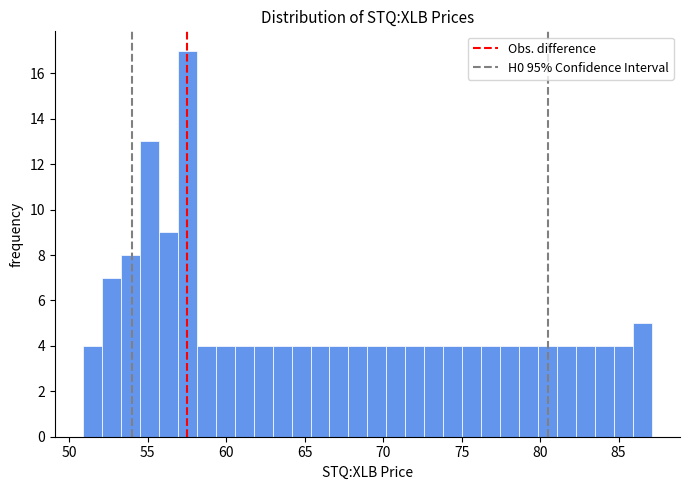

Around what value on the x-axis is the tallest bar? Give the approximate position of its centre, as read against the axis.

57.5